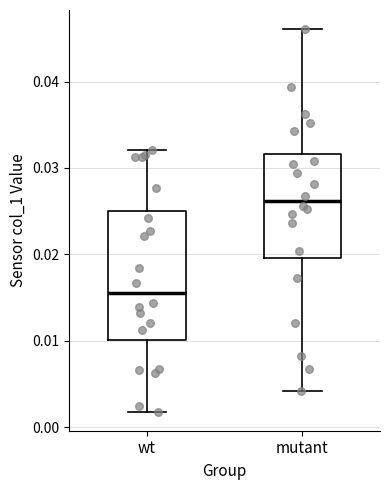

Which box's median line is the highest?

mutant